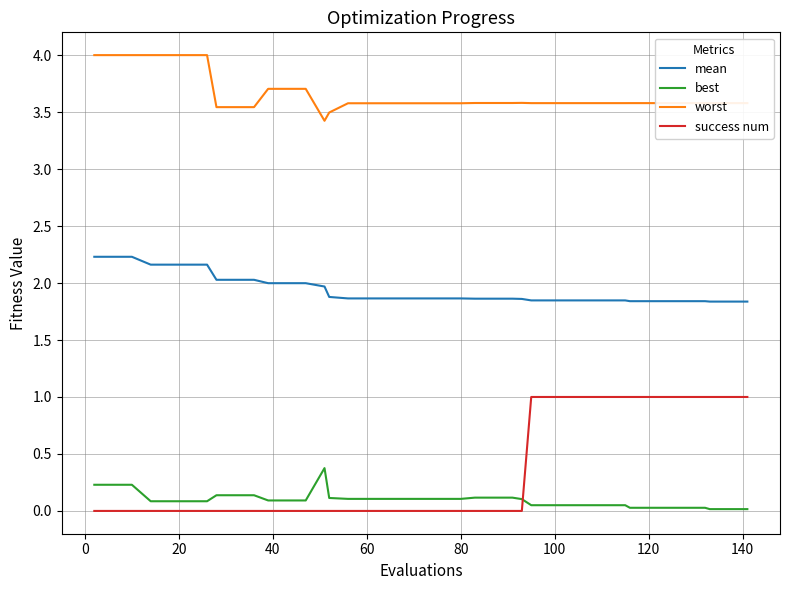

List the series in order of their peak value, lowest first.

best, success num, mean, worst